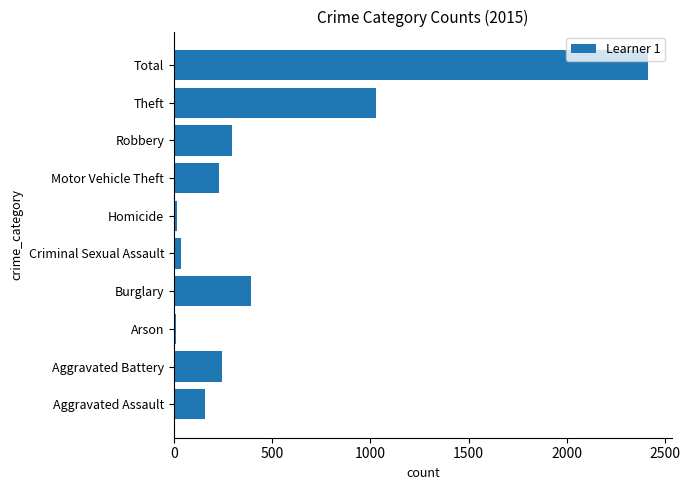

Are the bars grouped side by side (vs. stacked)?

No